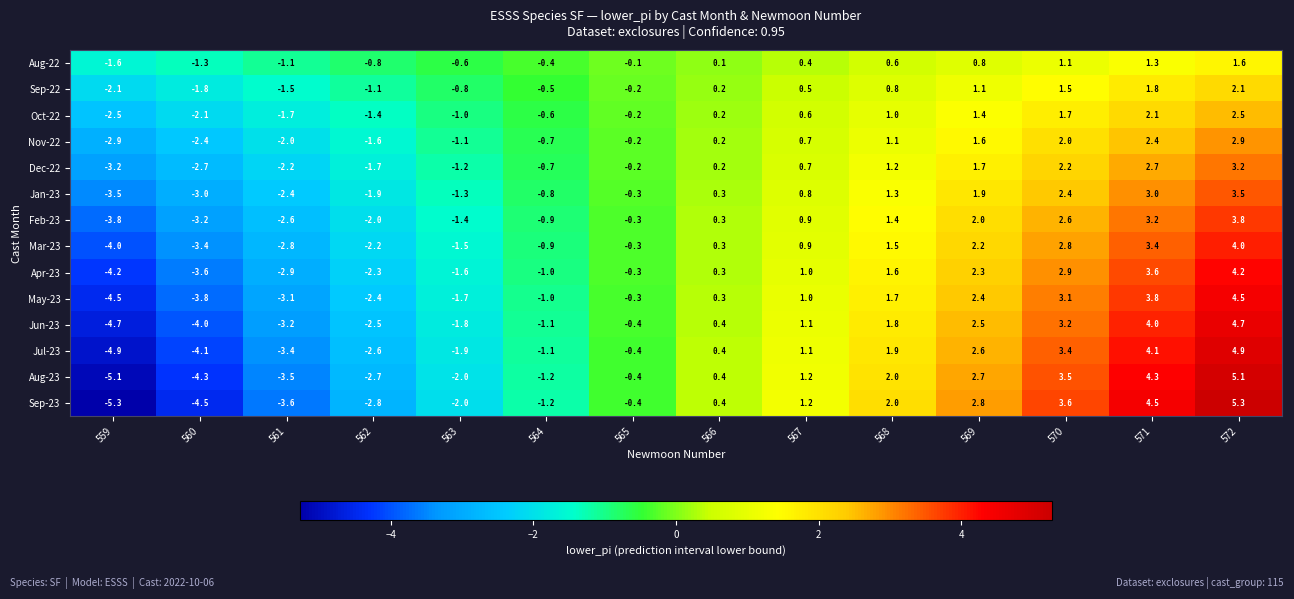

At which category is the sum across all series the highest?

572